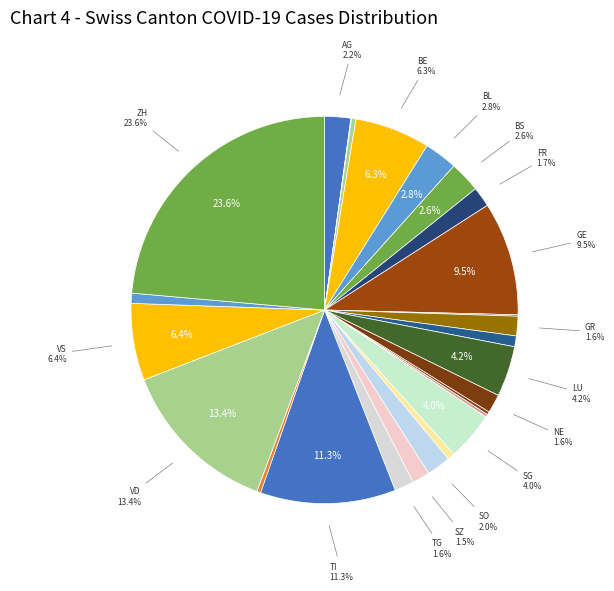

To the nearest percent, what is the difference between the largest and smallest slice percentages?

24%